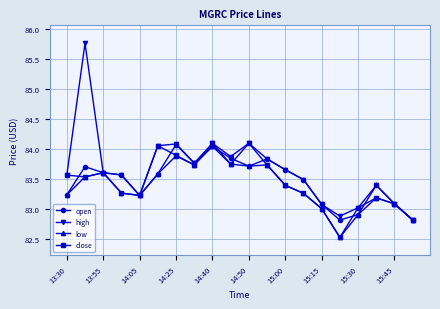

How many distinct data groups are displayed?

4